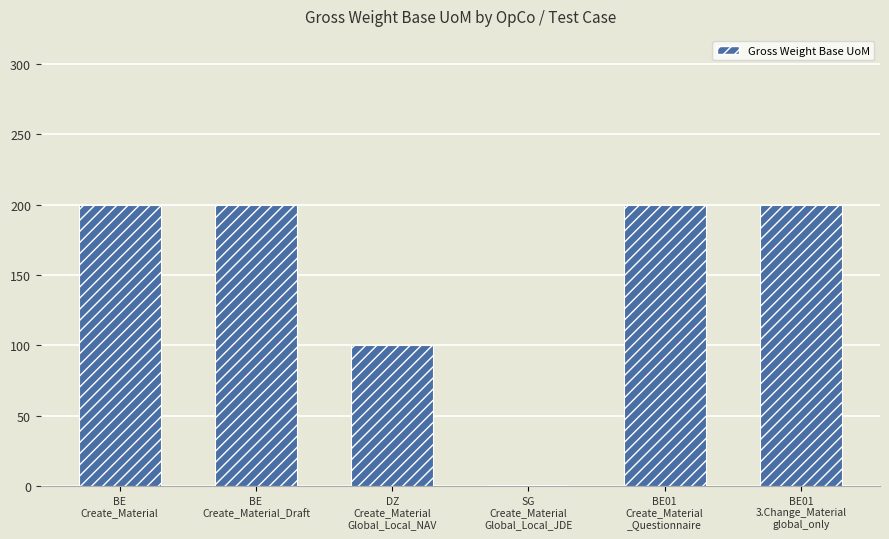

Reading left to right, list all the values displayed in this chart.

BE
Create_Material=200	BE
Create_Material_Draft=200	DZ
Create_Material
Global_Local_NAV=100	SG
Create_Material
Global_Local_JDE=1	BE01
Create_Material
_Questionnaire=200	BE01
3.Change_Material
global_only=200